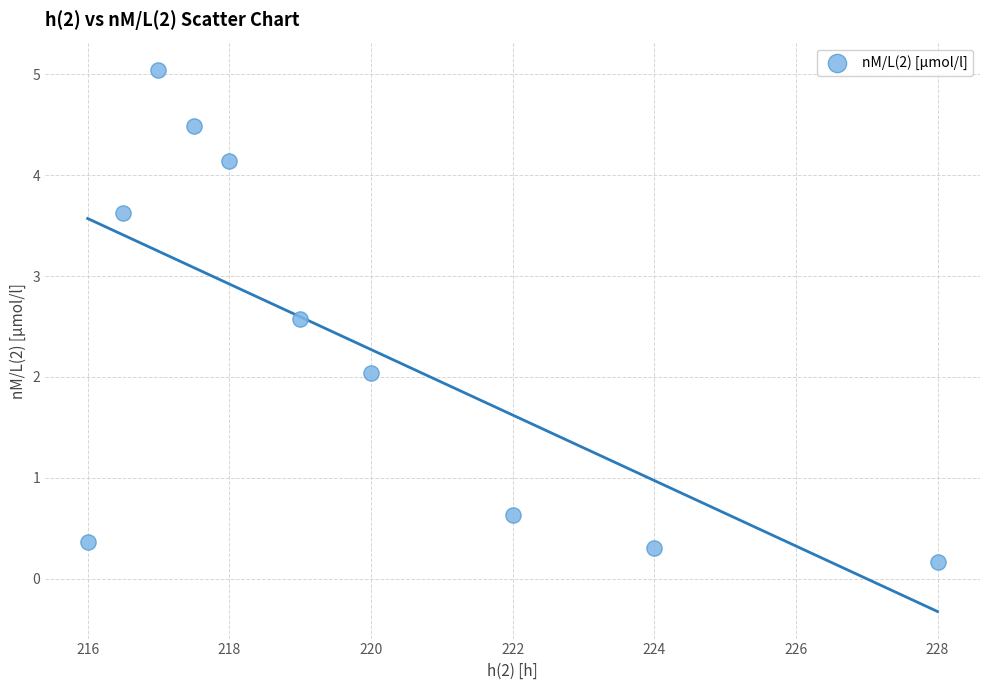

What is the range of Y values (max minus min)?

4.9